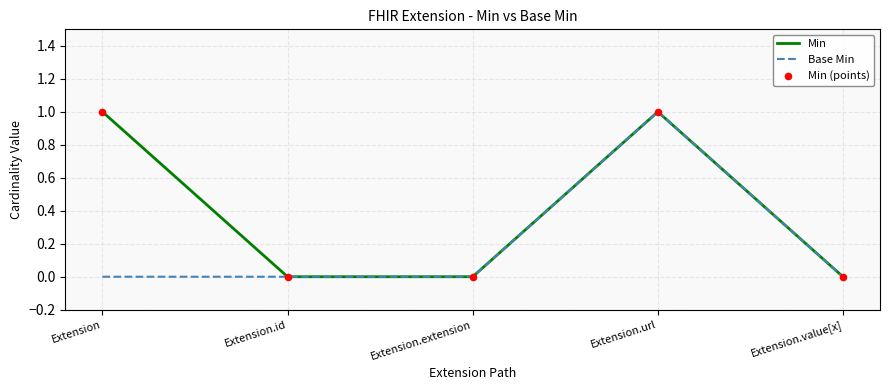

Rank the series at Extension from lowest to highest value.

Base Min, Min